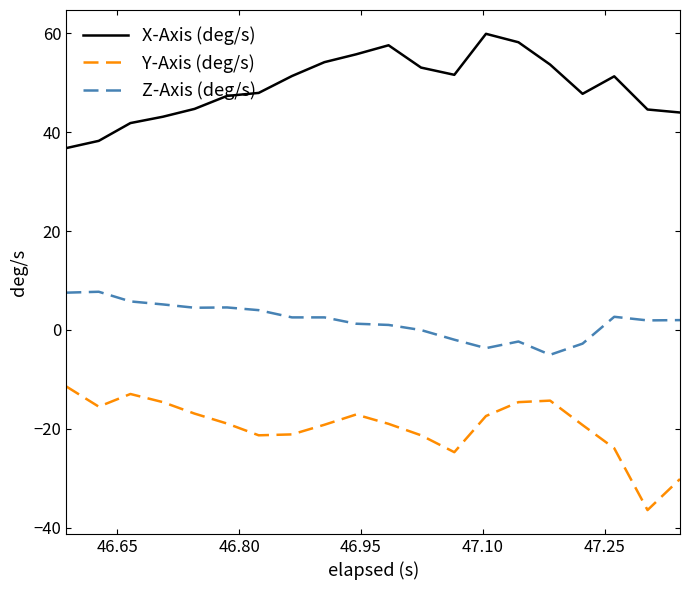

List the series in order of their peak value, lowest first.

Y-Axis (deg/s), Z-Axis (deg/s), X-Axis (deg/s)